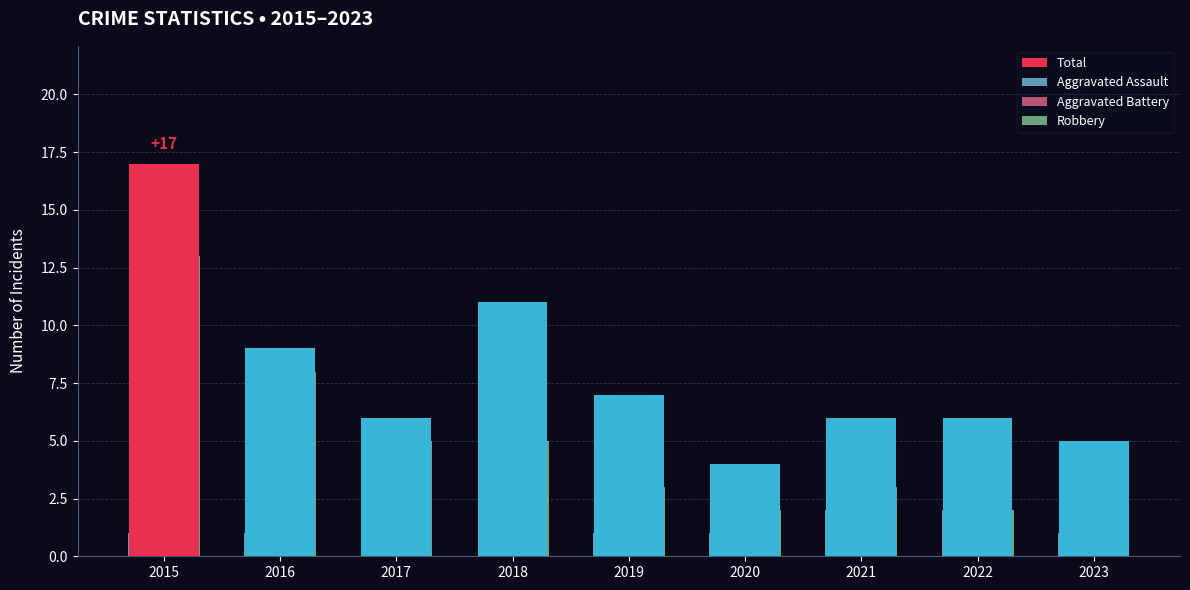

Is the value of Aggravated Assault at 2019 greater than the value of Robbery at 2023?

Yes